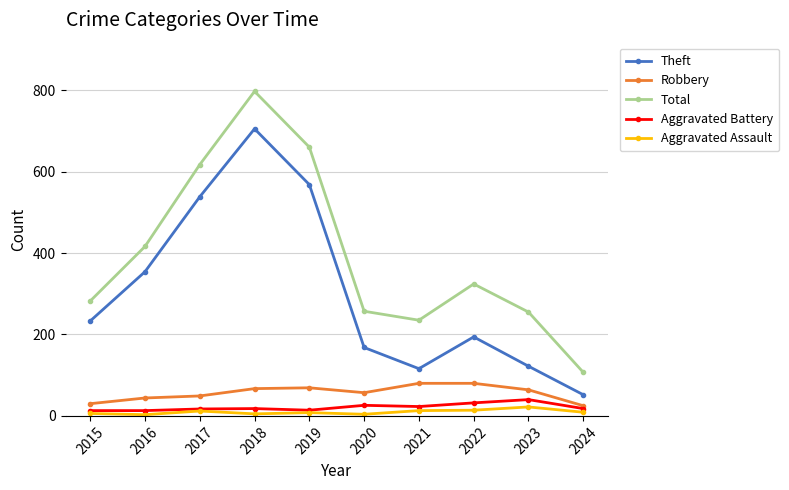

Which series has the widest spread of values?

Total